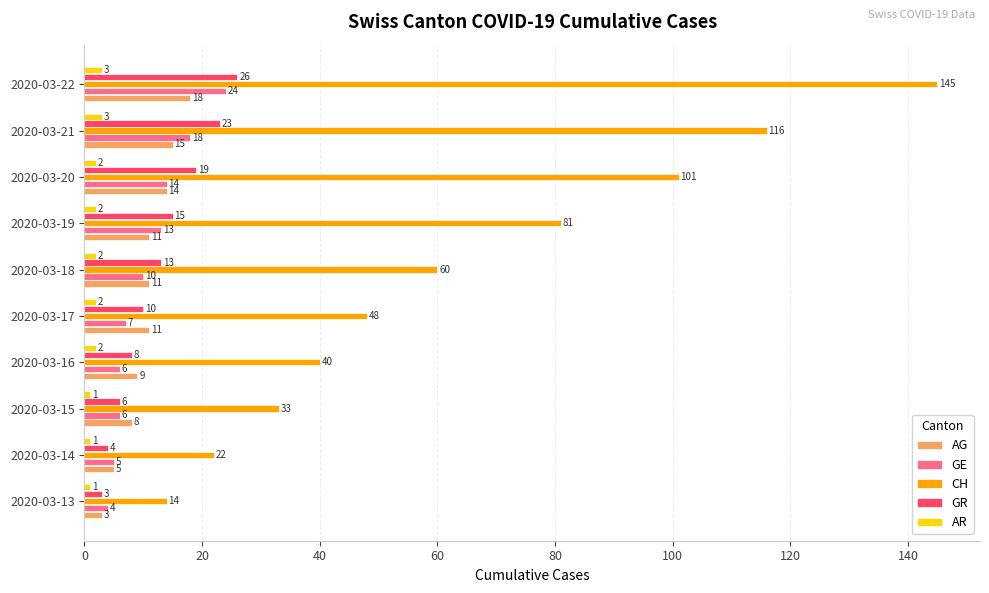

Between 2020-03-14 and 2020-03-19, which series saw the biggest shift?

CH